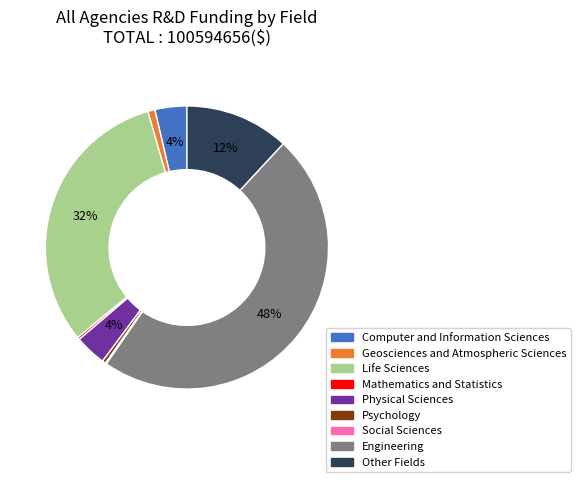

Approximately how many times larger is the value at Geosciences and Atmospheric Sciences compared to Physical Sciences?

0.2